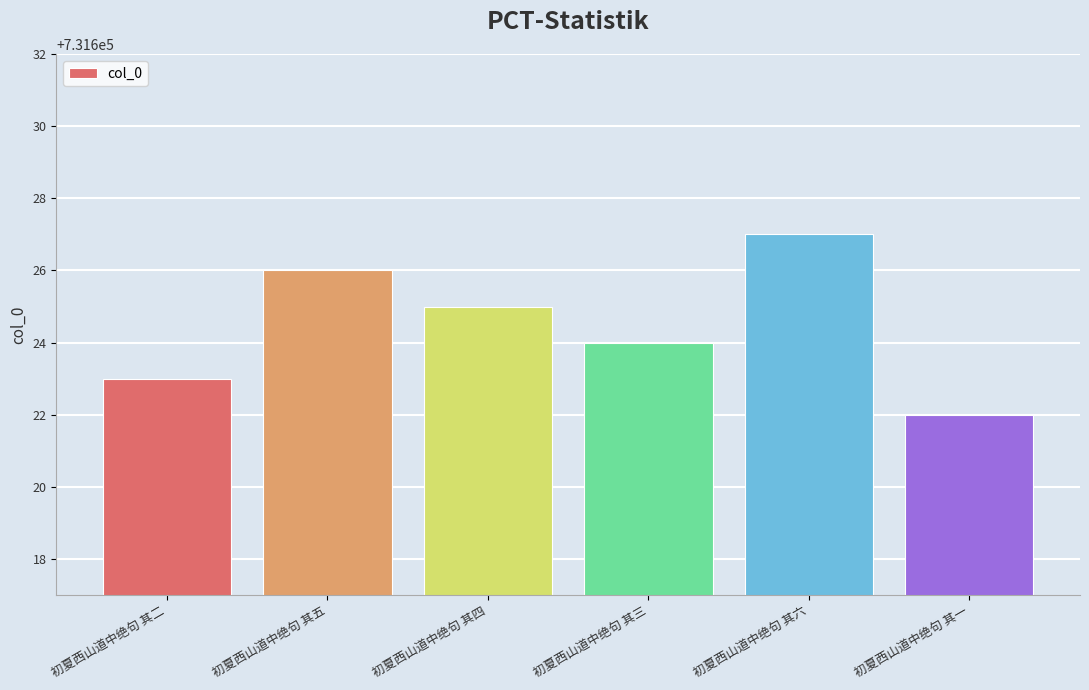

True or false: the data shows 190416 at 初夏西山道中绝句 其二.

False